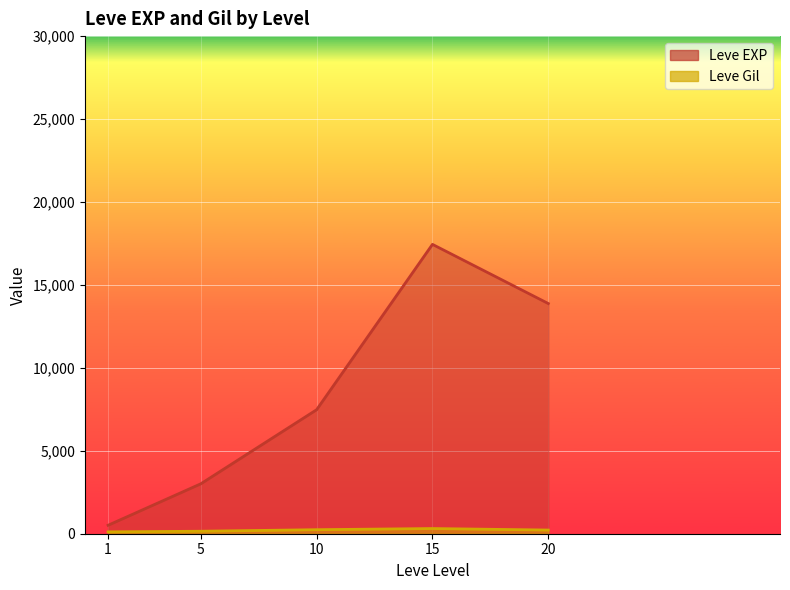

Does the chart display data point markers on the line(s)?

No